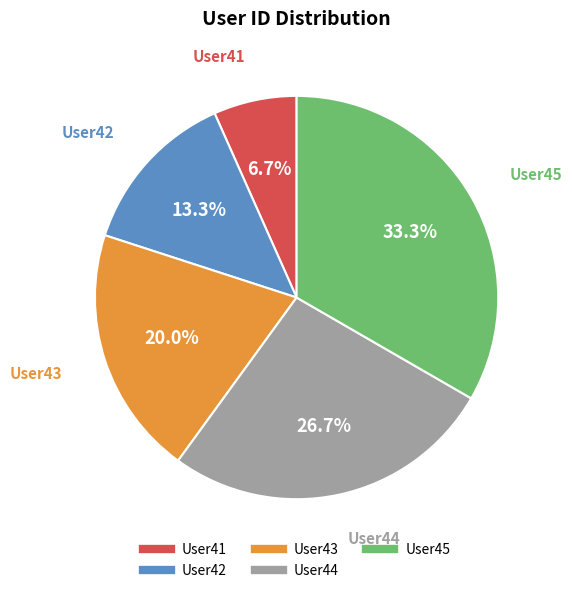

To the nearest percent, what is the combined percentage of User41 and User42?

20%